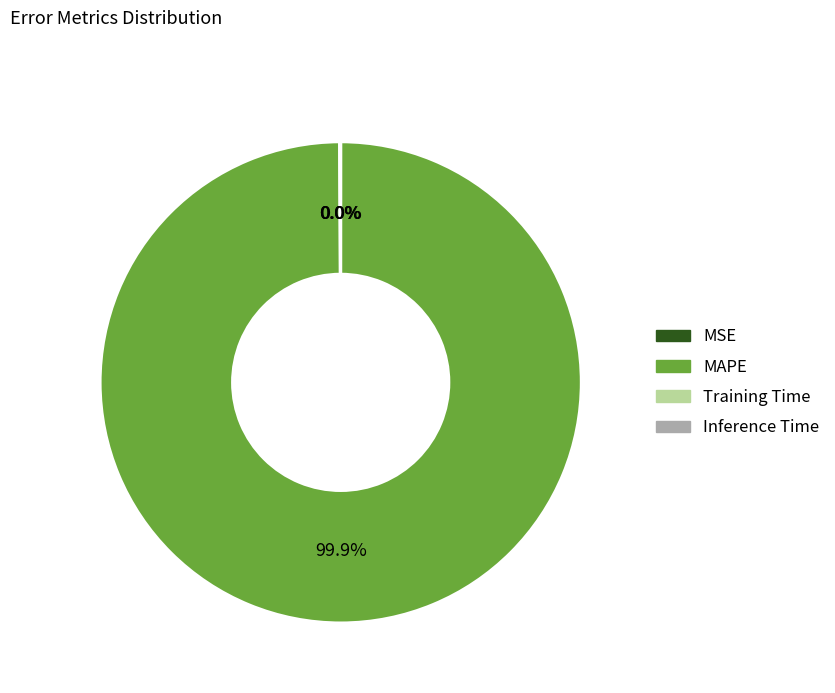

What is the largest slice in the pie chart?

MAPE